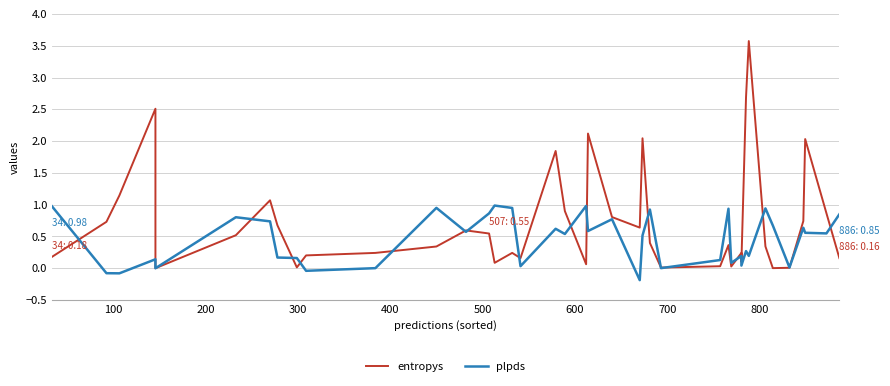

How many interior local valleys does the entropys series have?

10